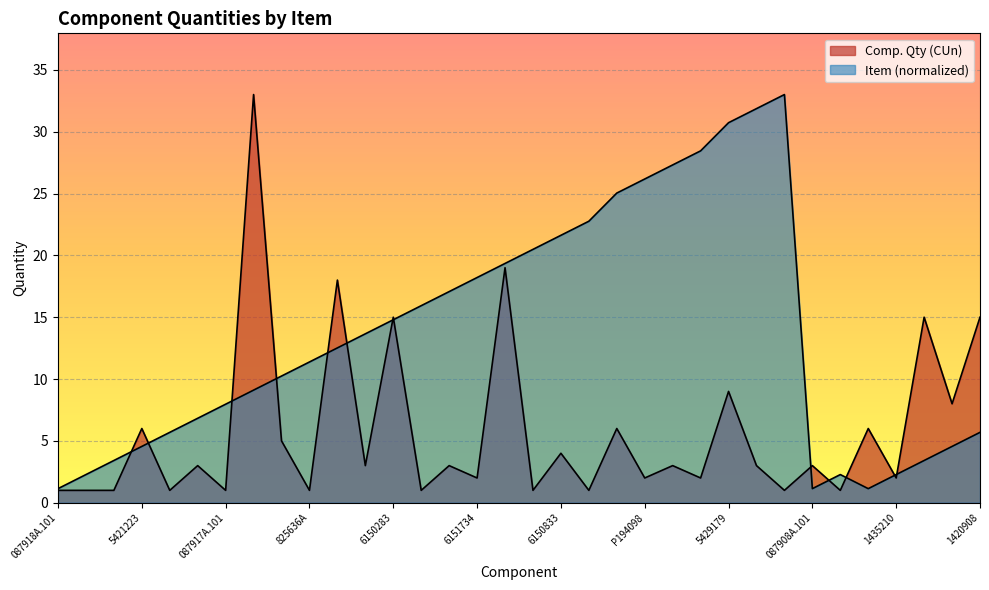

What are all the series names shown in the legend?

Comp. Qty (CUn), Item